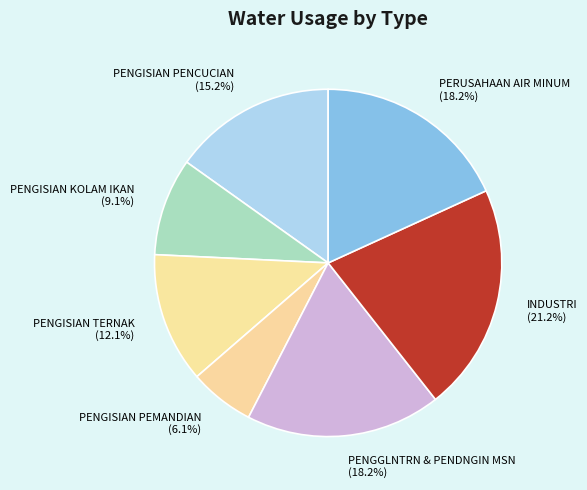

To the nearest percent, what is the average slice percentage?

14%